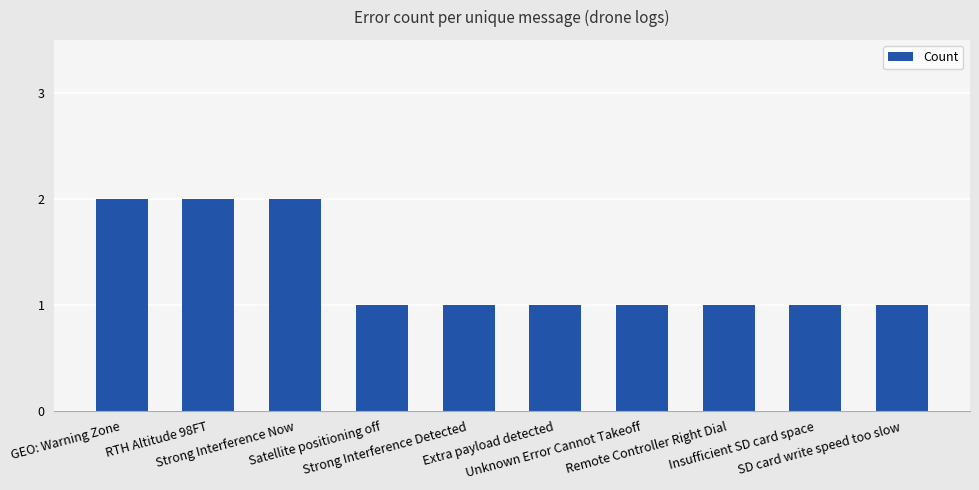

The value at Strong Interference Now is 2. True or false?

True